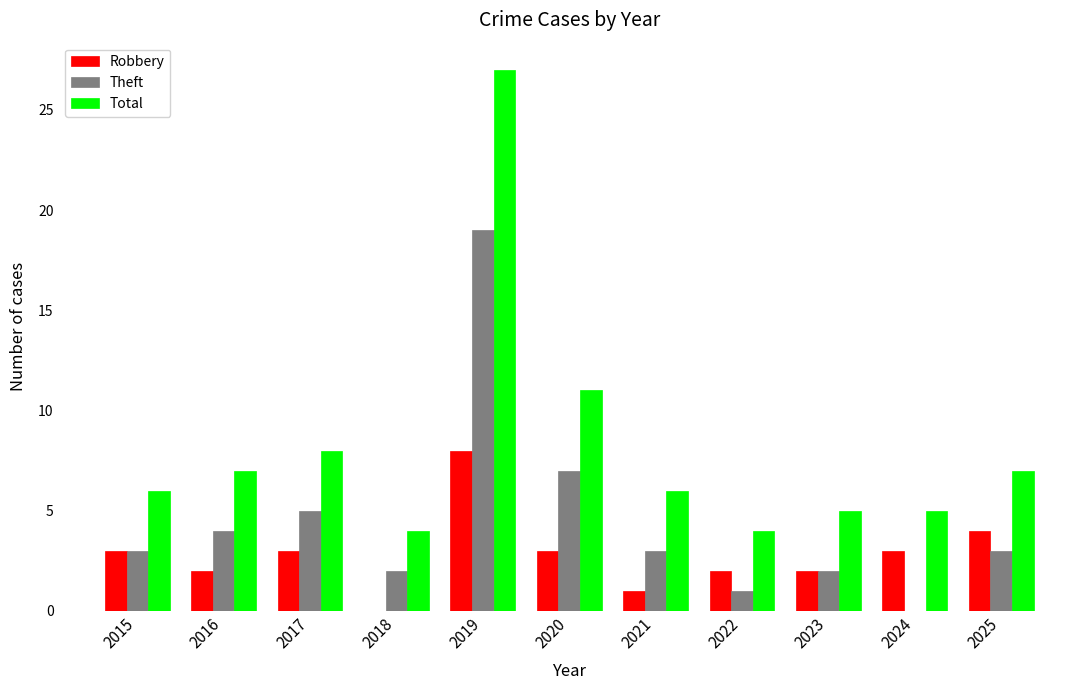

What is the difference between the Total values at 2016 and 2015?

1